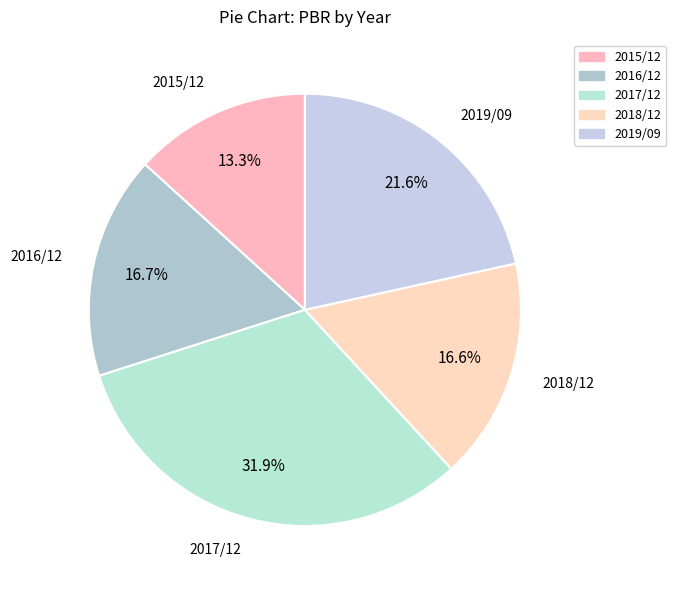

Approximately how many times larger is the value at 2017/12 compared to 2016/12?

1.9